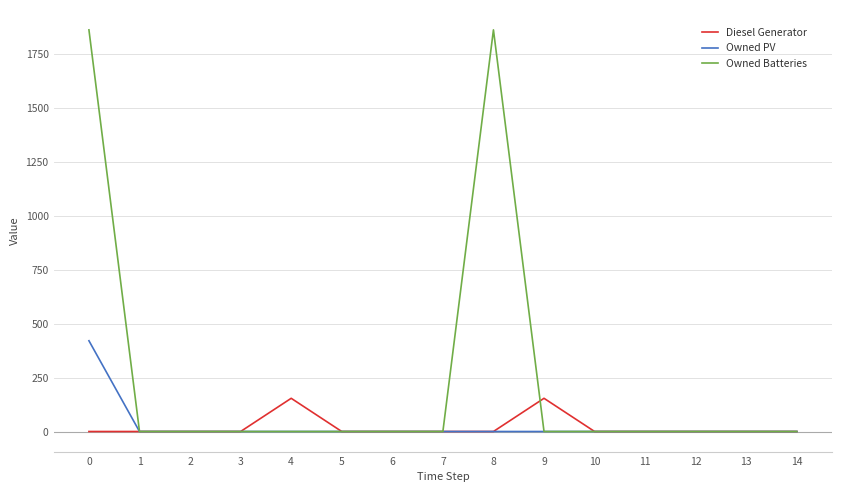

What is the total value across all series at 4?

154.0